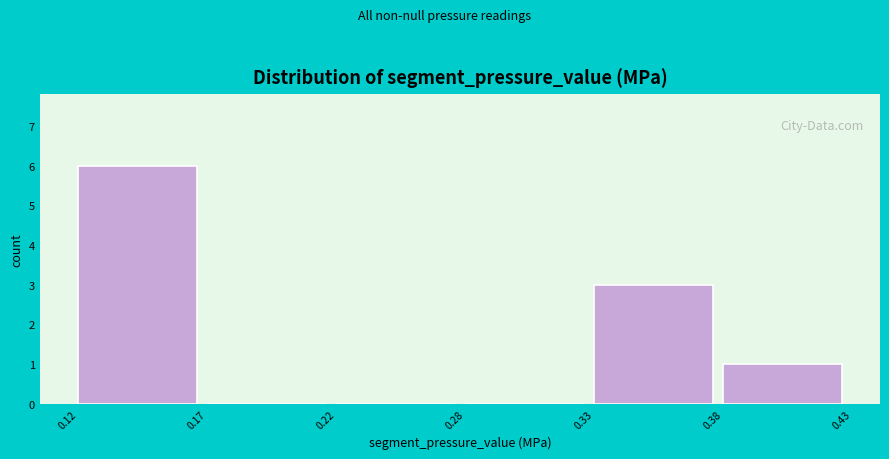

Reading left to right, what are all the values shown in this chart?

0.12=6	0.17=0	0.22=0	0.28=0	0.33=3	0.38=1